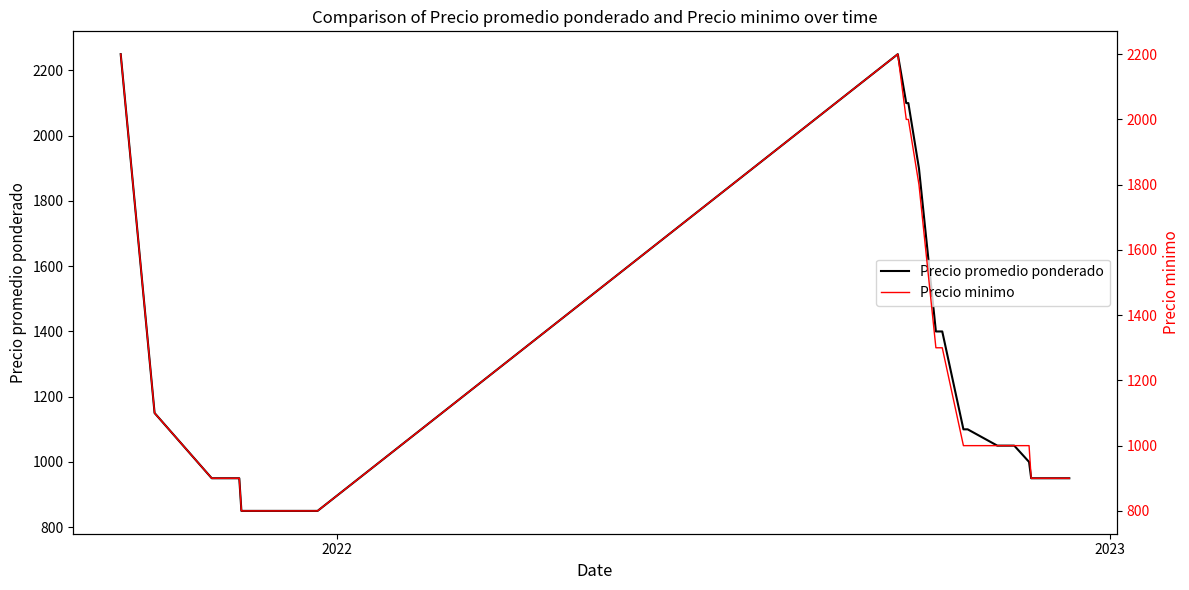

What is the minimum value shown in the chart?

800